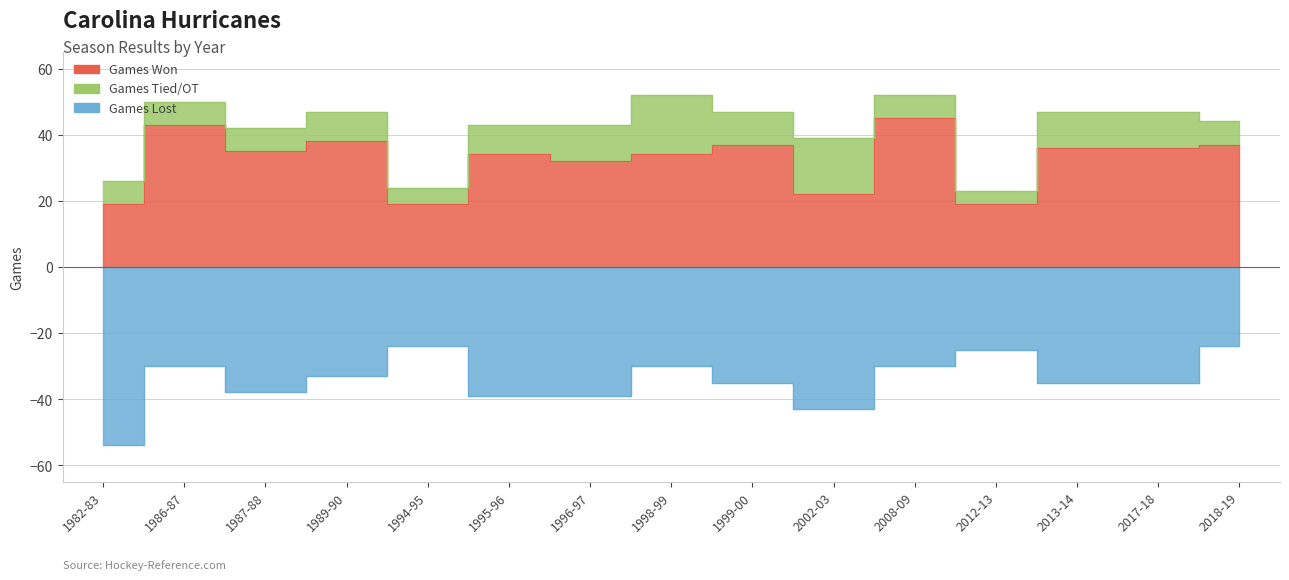

Does the chart have visible grid lines?

Yes